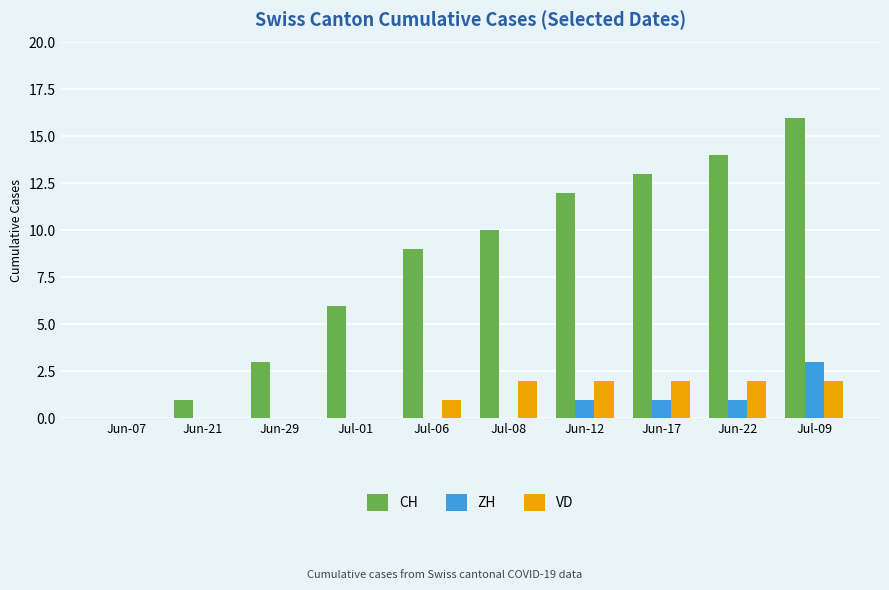

True or false: VD has a value of 0 at Jul-06.

False